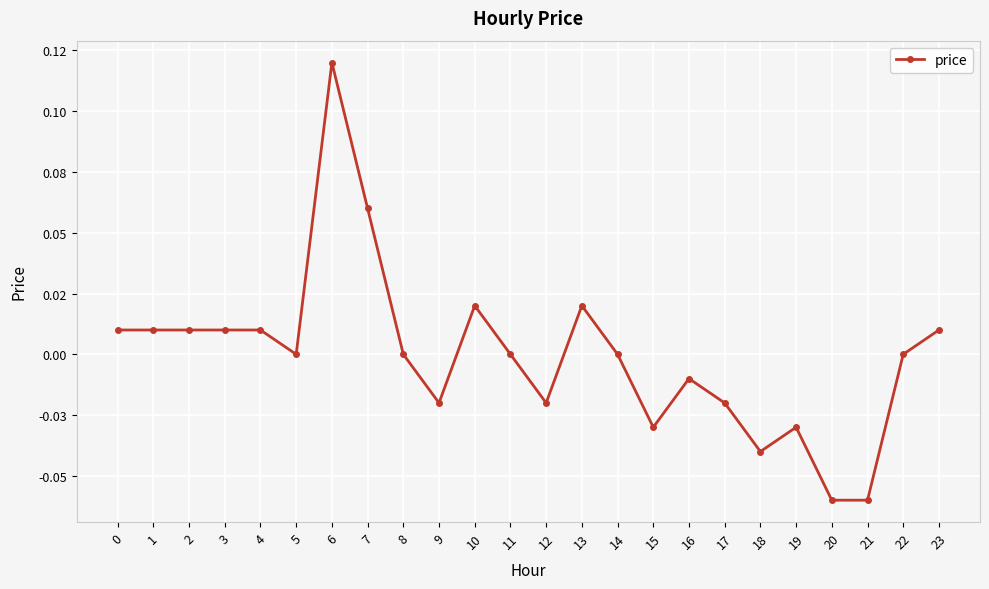

How many data points are above 0?

10